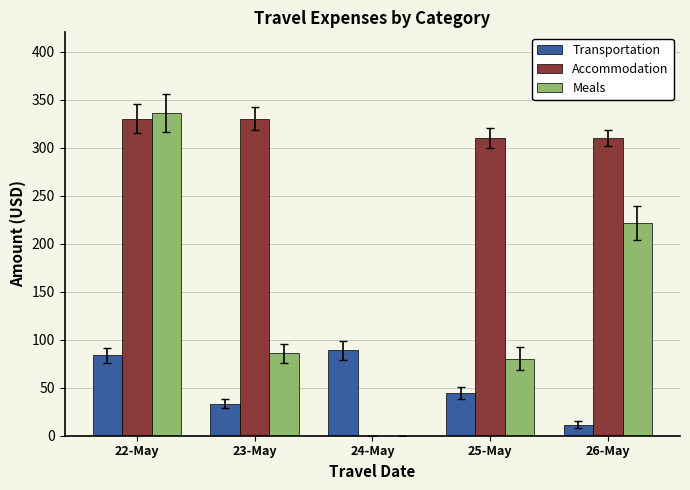

What is the sum of the Meals values at 24-May and 25-May?

80.0